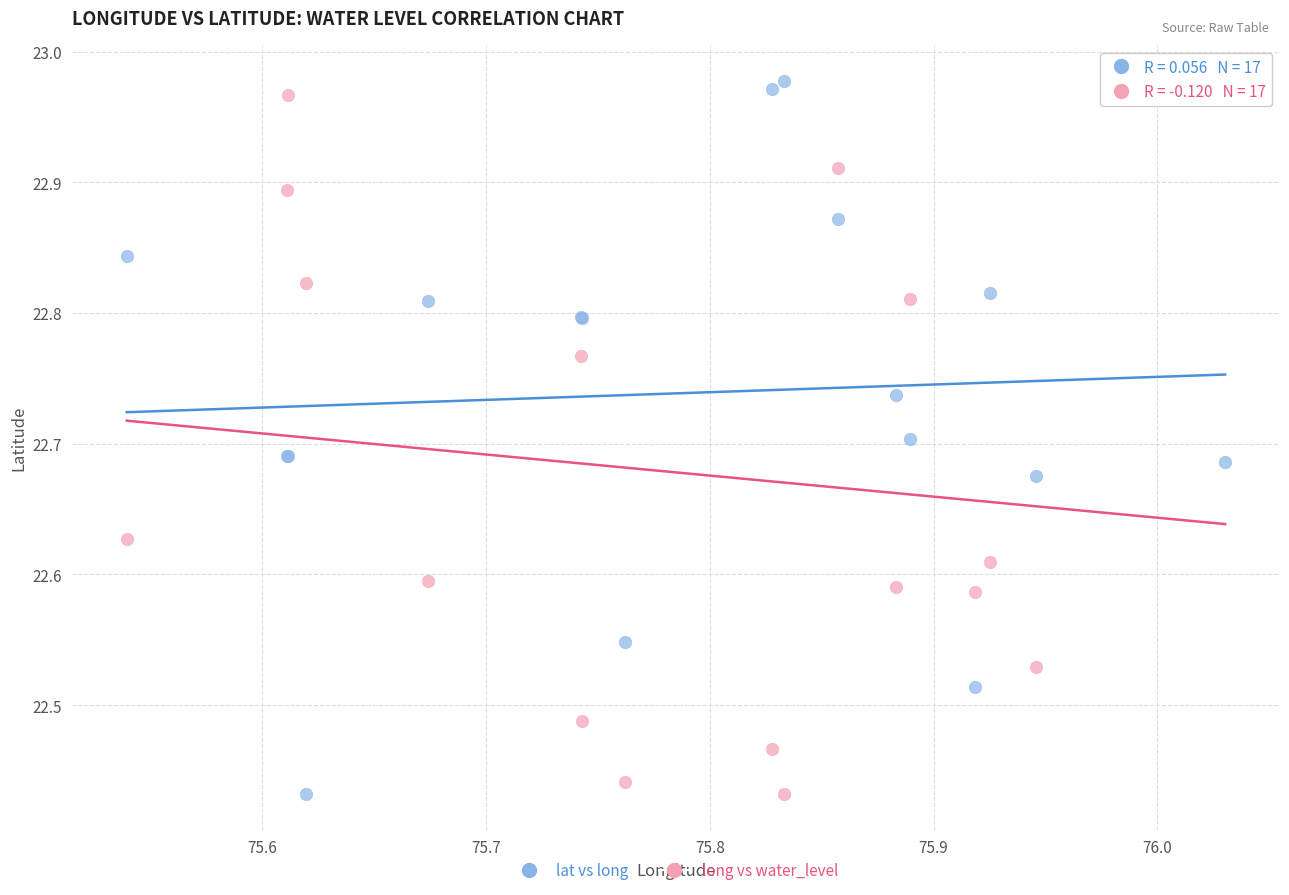

What is the X range (max minus min) for the scatter plot?

0.5